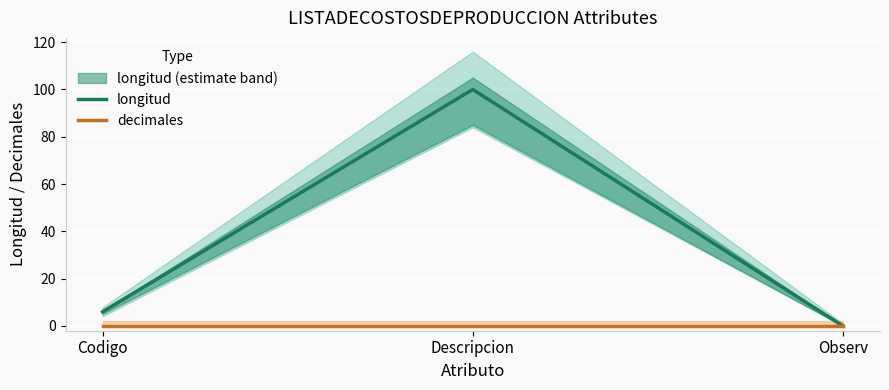

Which series has the largest total across all categories?

longitud